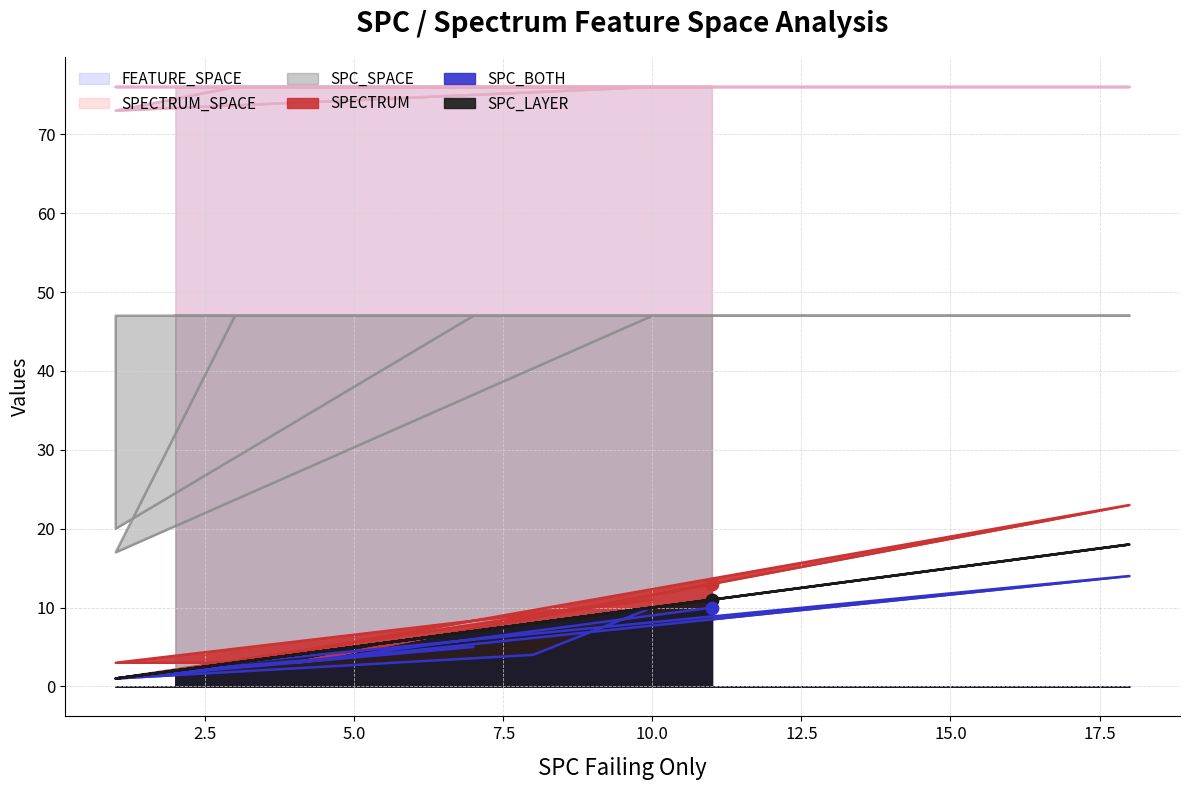

What are all the series names shown in the legend?

SPC_LAYER, SPECTRUM, SPC_BOTH, SPC_SPACE, SPECTRUM_SPACE, FEATURE_SPACE